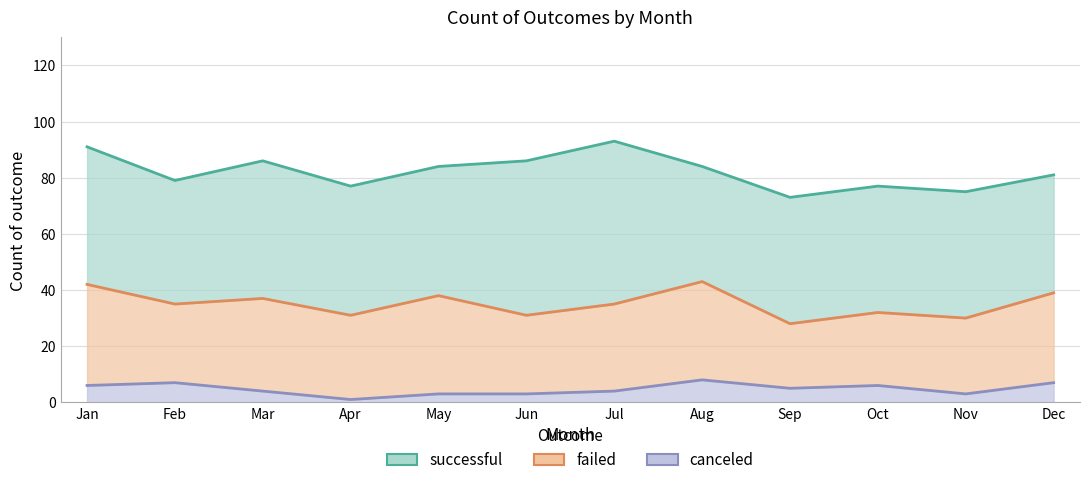

In successful, how many points are higher than both neighbors (excluding endpoints)?

2